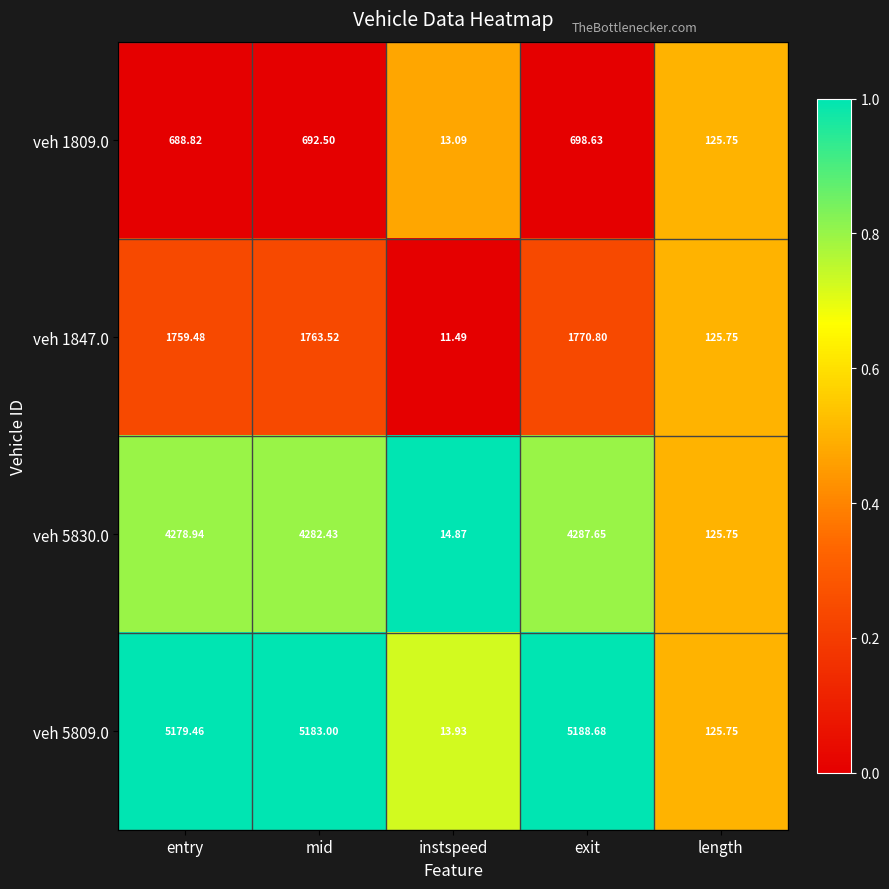

How many data points does each series have?

5